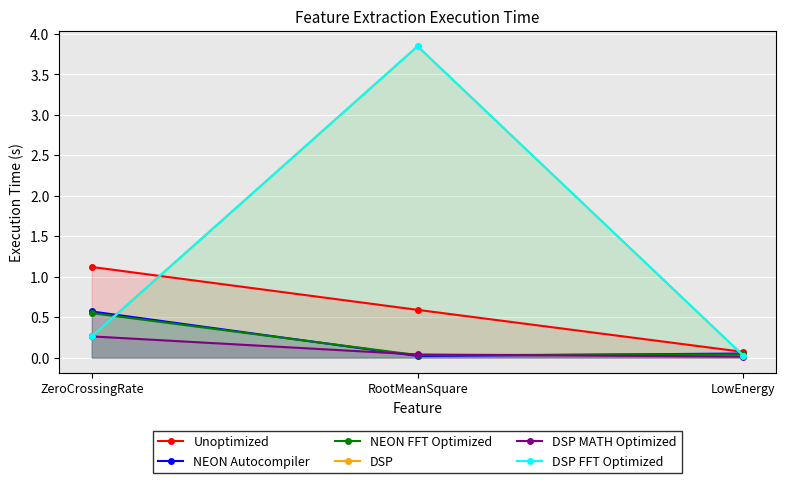

Is the value of DSP FFT Optimized at ZeroCrossingRate greater than the value of DSP at ZeroCrossingRate?

Yes